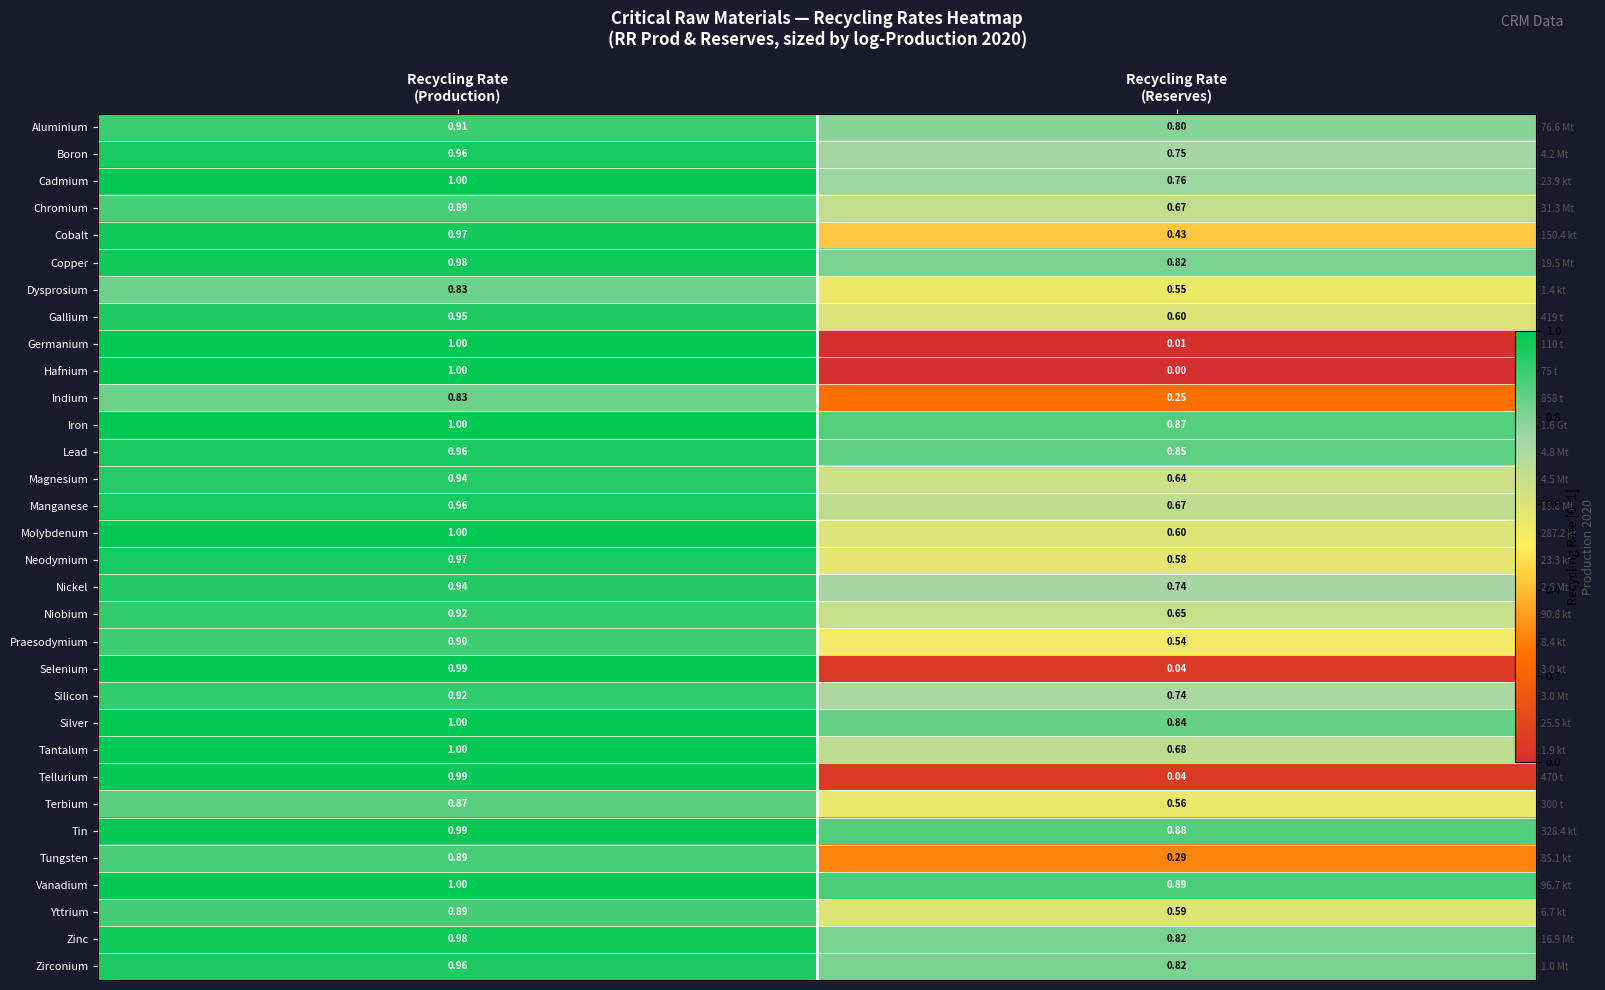

Where is Tin nearest to the value 0?

Recycling Rate (Reserves)